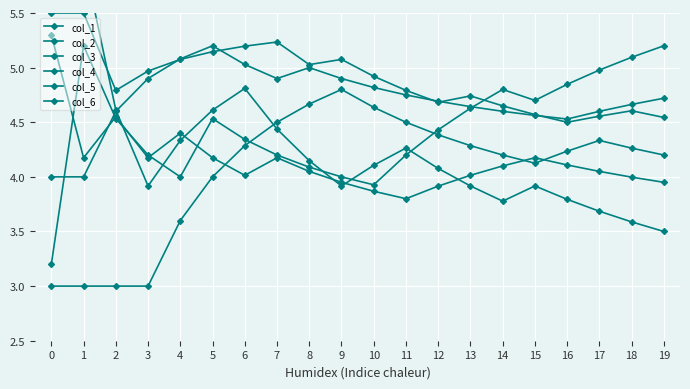

What is the maximum value shown in the chart?

6.0